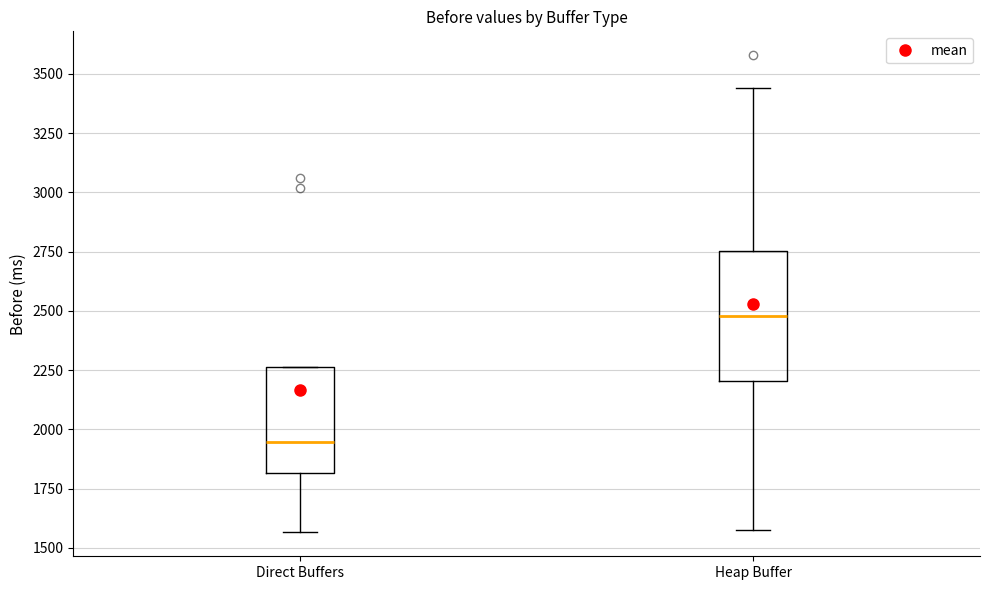

Where does the median line of the box for Direct Buffers sit on the y-axis? The values are not printed on the chart, so give them approximately, as read against the axis.

1950